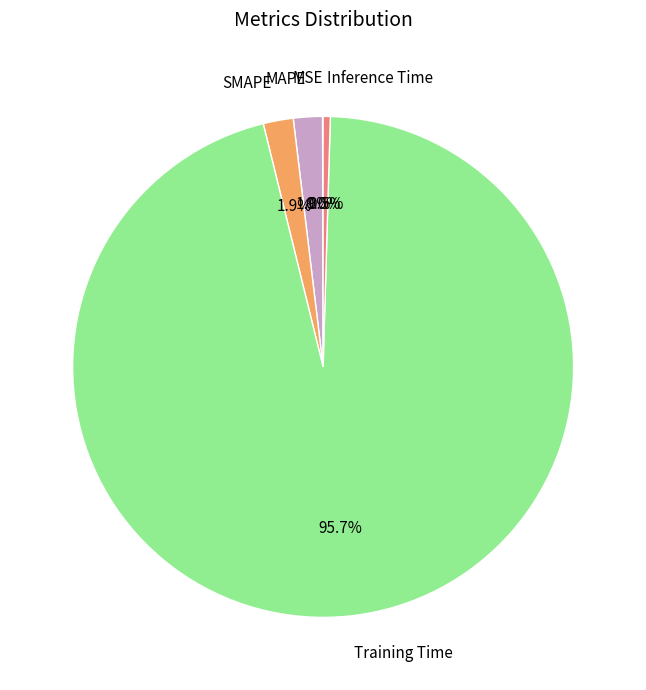

True or false: Inference Time accounts for 15% of the total.

False